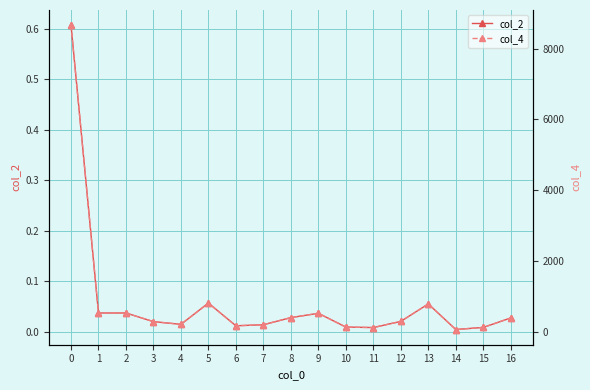

True or false: col_2 and col_4 cross at least once.

False